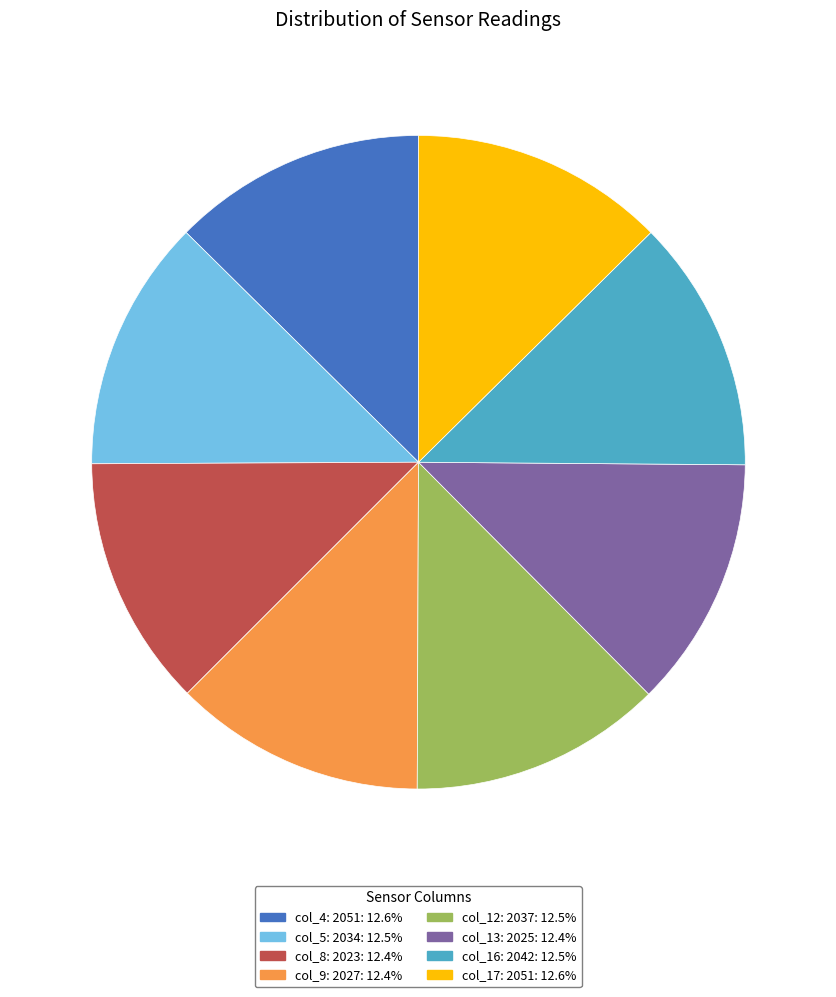

Approximately how many times larger is the value at col_13: 2025: 12.4% compared to col_9: 2027: 12.4%?

1.0